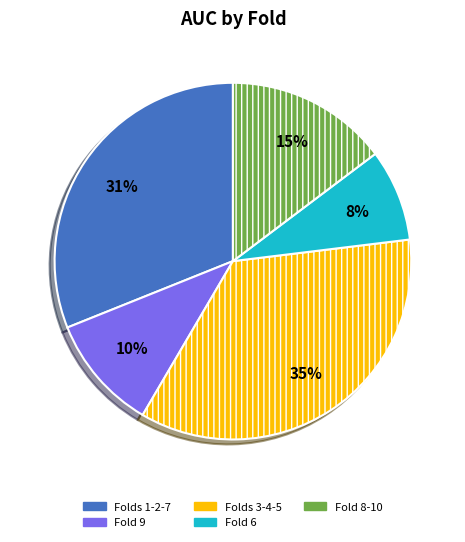

Is there any slice that represents more than half of the pie?

No